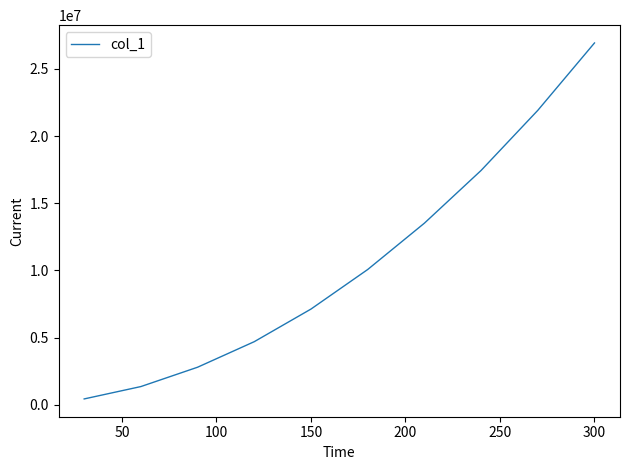

What is the average value?

10623832.9